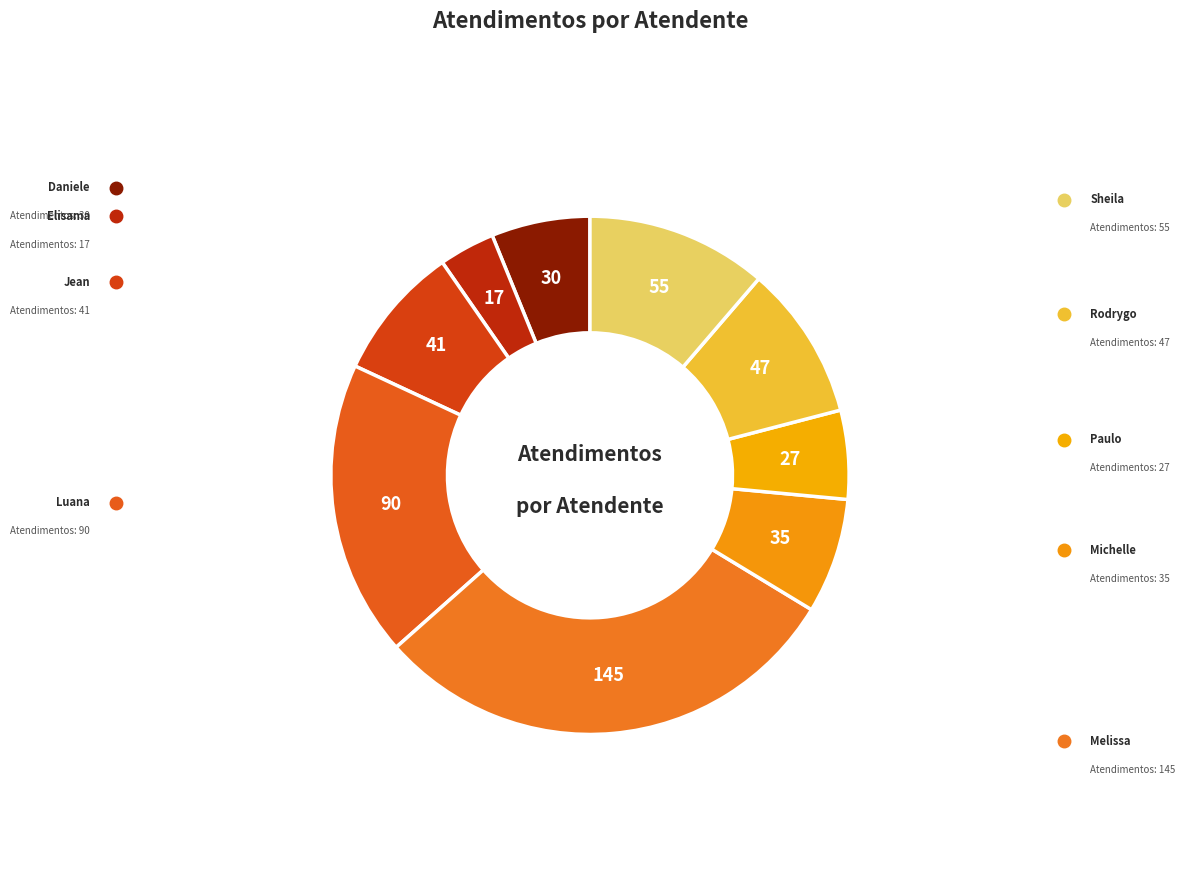

Is there a majority slice in this chart?

No